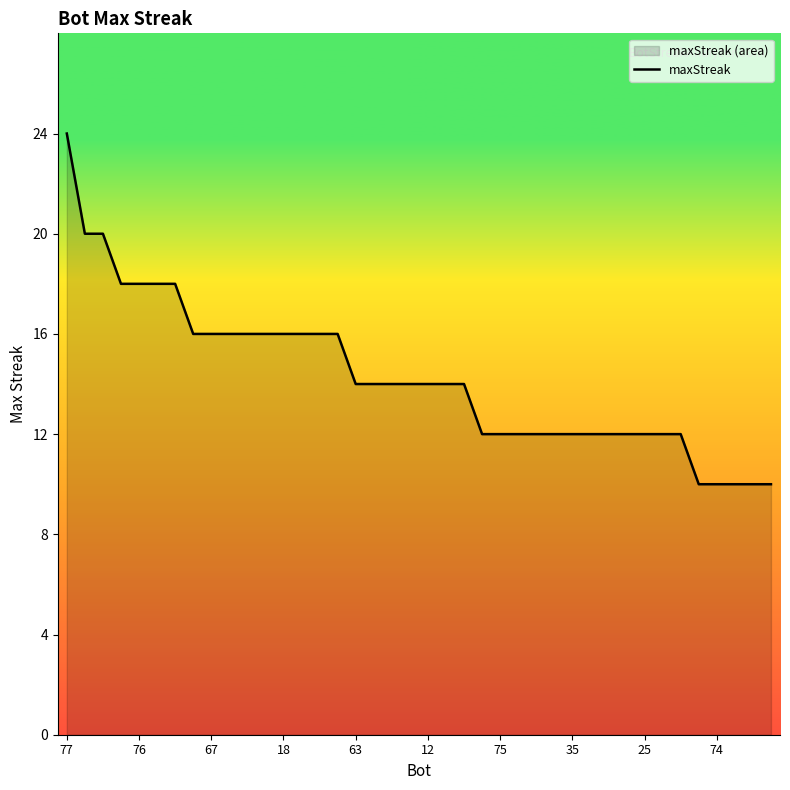

Is it true that the value at 67 is 4?

False